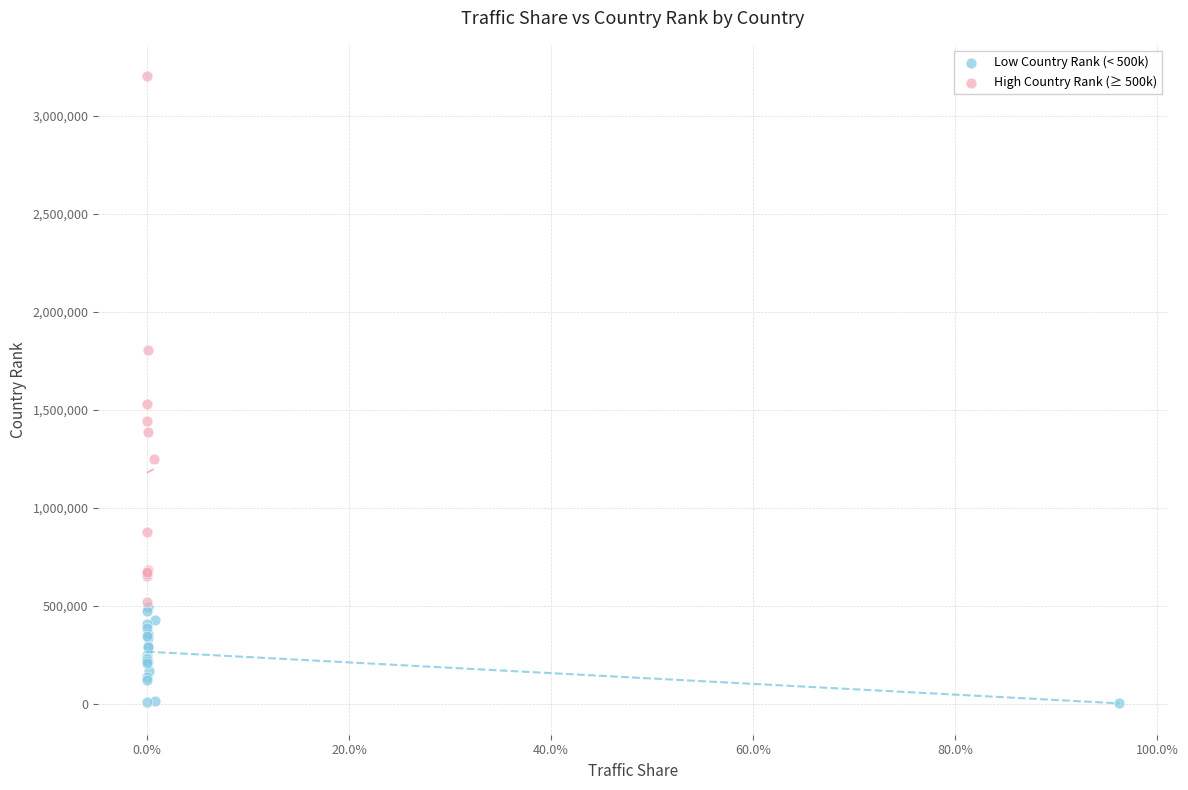

Which series reaches the maximum Y coordinate?

High Country Rank (≥ 500k)